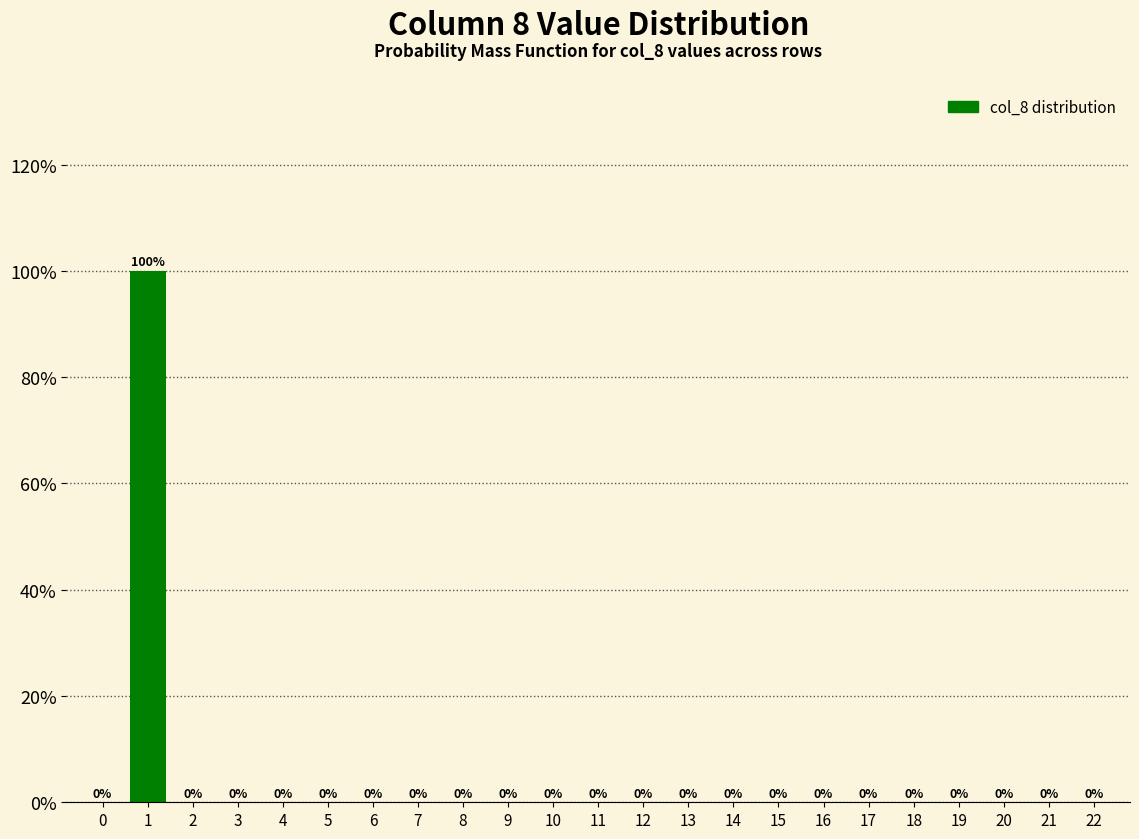

Reading left to right, list all the values displayed in this chart.

0=0	1=100	2=0	3=0	4=0	5=0	6=0	7=0	8=0	9=0	10=0	11=0	12=0	13=0	14=0	15=0	16=0	17=0	18=0	19=0	20=0	21=0	22=0